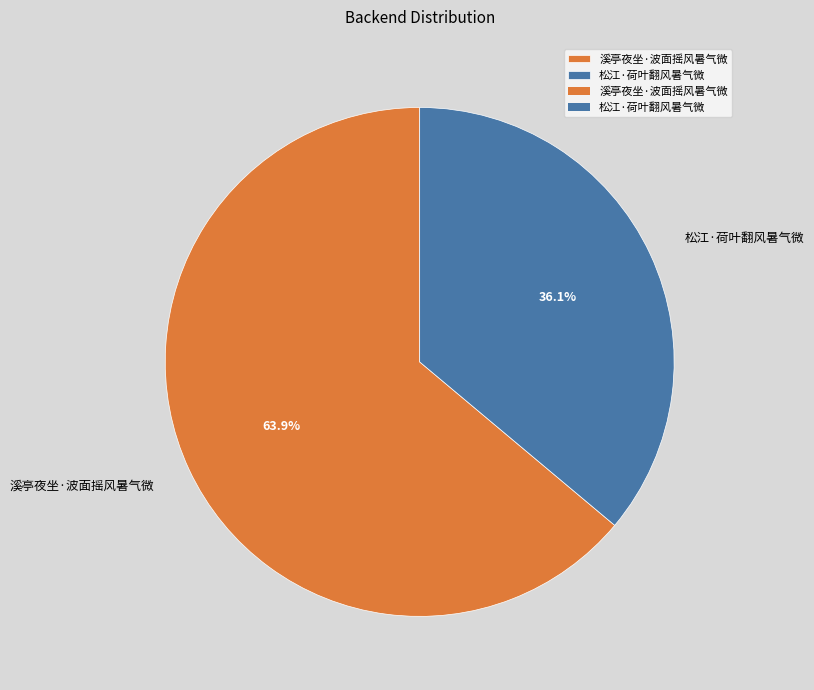

Which category has the smallest portion of the pie?

松江·荷叶翻风暑气微